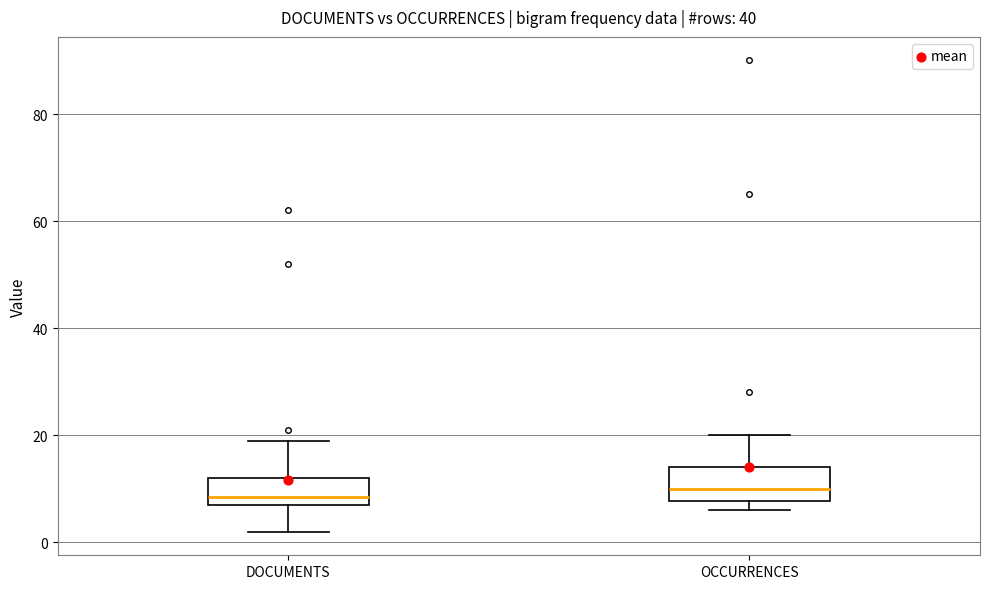

Reading left to right, read every box against the y-axis: the position of its median line, the range the box covers, and the ends of its whiskers. The values are not printed on the chart, so give them approximately, as read against the axis.

DOCUMENTS: median 8 (just above the box's lower edge), box 8 to 12, whiskers 2 to 20
OCCURRENCES: median 10, box 8 to 14, whiskers 6 to 20